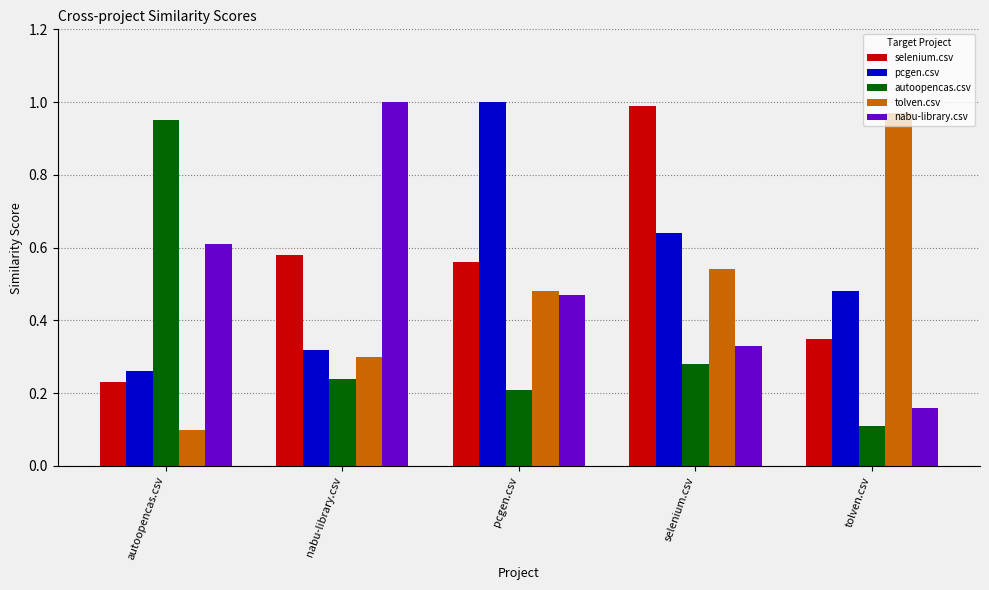

What is the smallest value displayed?

0.1